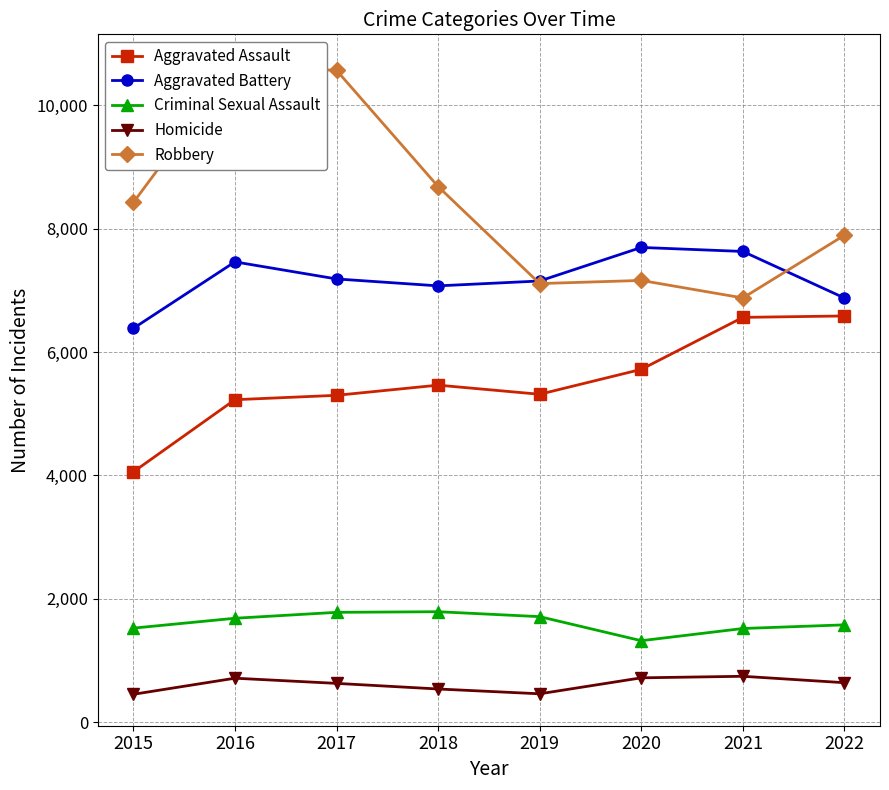

Reading left to right, extract all data points from this chart.

Aggravated Assault: 4057	5228	5299	5464	5316	5720	6563	6586
Aggravated Battery: 6385	7463	7186	7074	7153	7697	7632	6877
Criminal Sexual Assault: 1524	1684	1780	1790	1710	1320	1518	1577
Homicide: 451	712	628	537	459	718	743	639
Robbery: 8426	10643	10569	8685	7111	7162	6878	7895